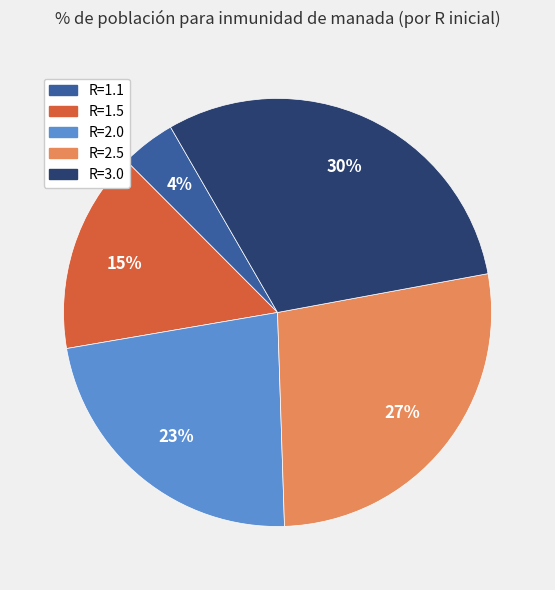

Is it true that R=2.0 is 23% of the pie?

True